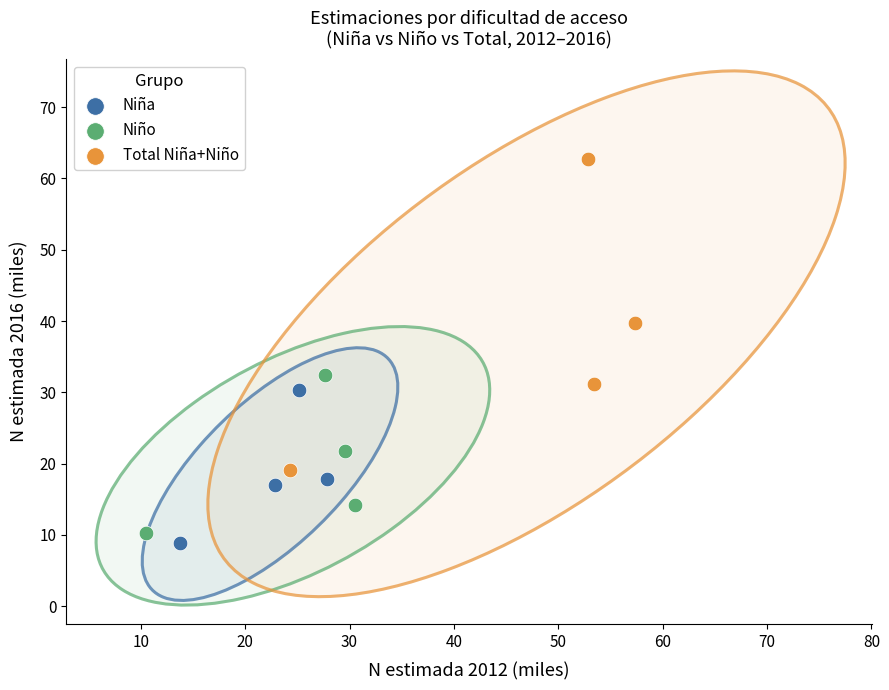

Which series contains the lowest Y value?

Niña